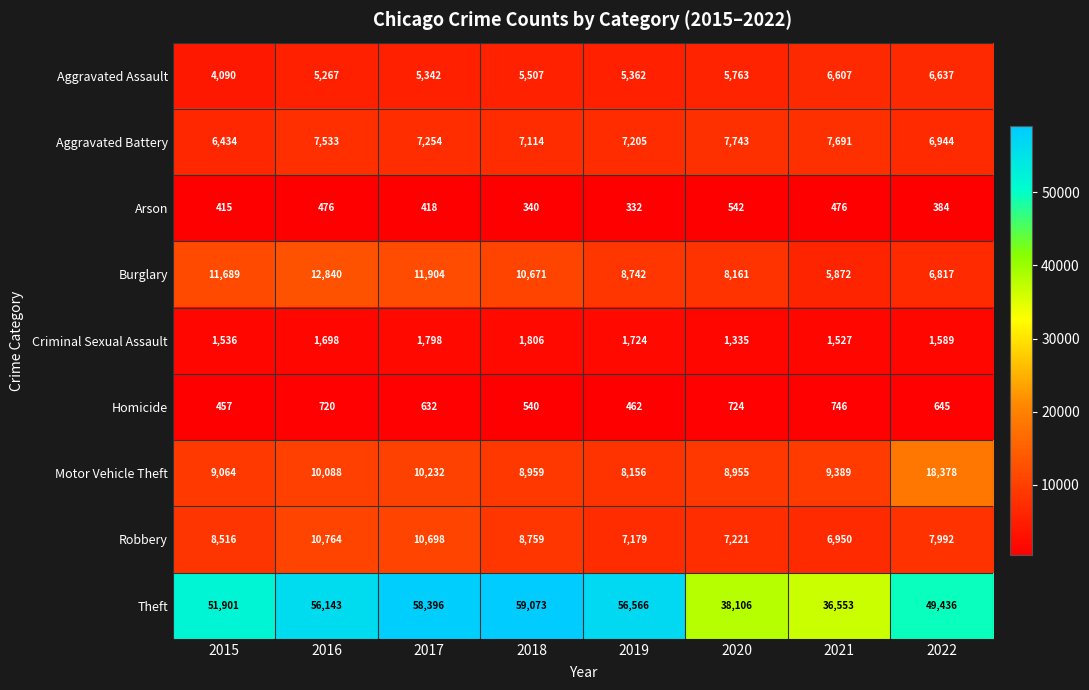

At 2019, list the series in order from smallest to largest.

Arson, Homicide, Criminal Sexual Assault, Aggravated Assault, Robbery, Aggravated Battery, Motor Vehicle Theft, Burglary, Theft